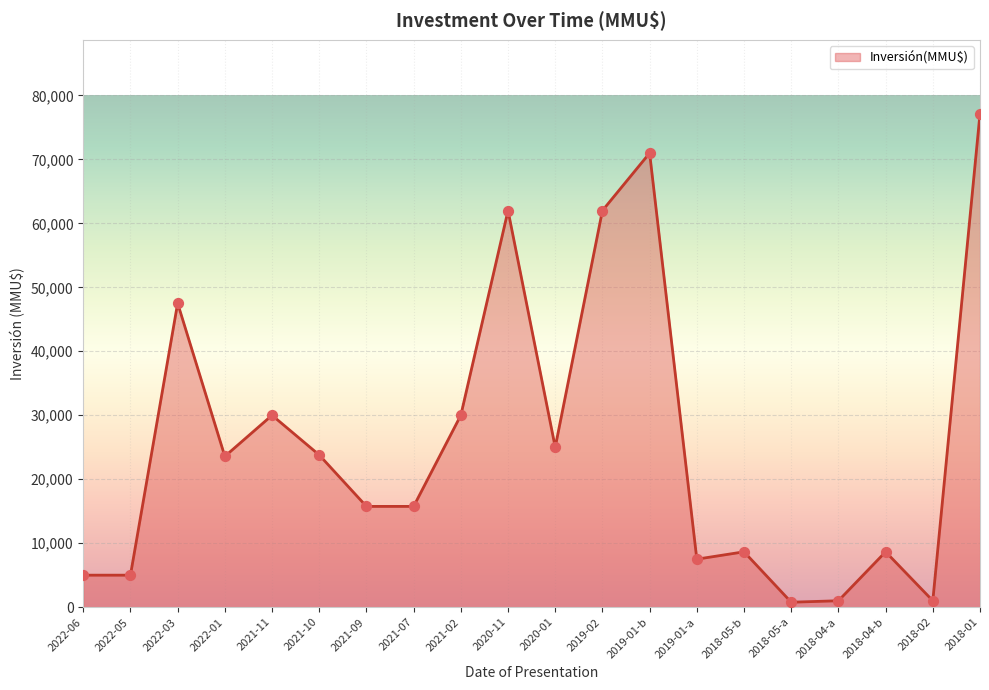

Approximately how many times larger is the value at 2022-01 compared to 2019-02?

0.4